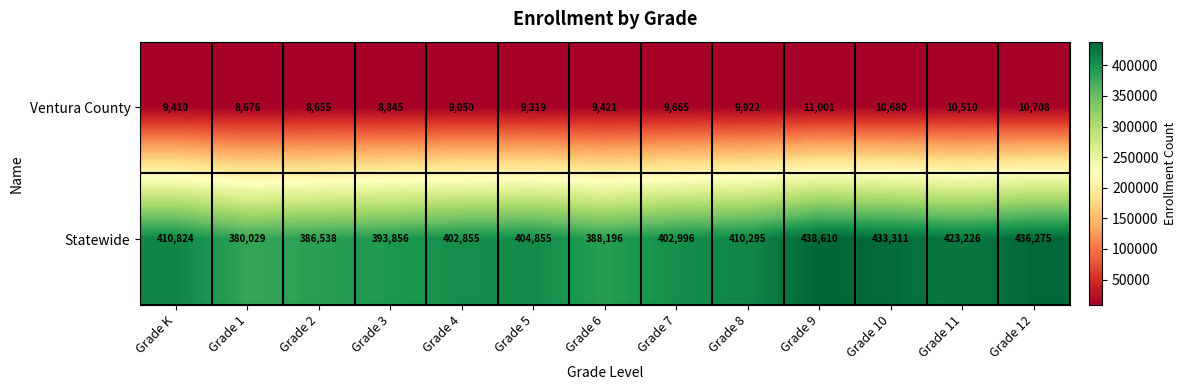

What is the average value of the Statewide series?

408605